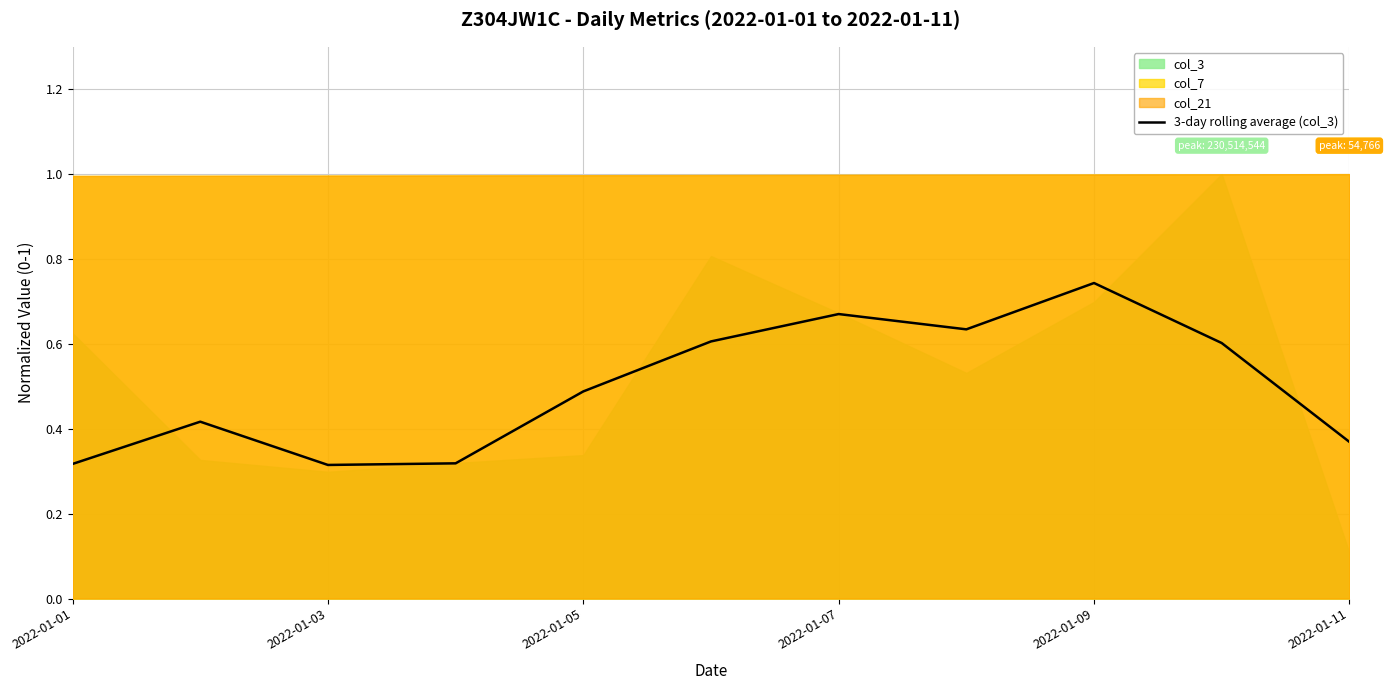

True or false: 3-day rolling average (col_3) has a value of 0.5 at 2022-01-05.

True